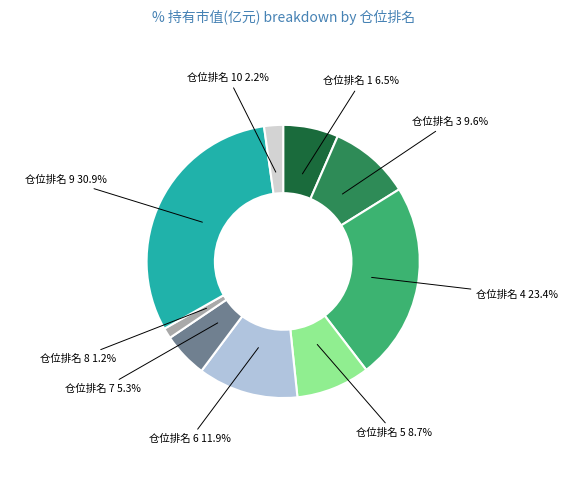

Approximately how many times larger is the value at 仓位排名 7 compared to 仓位排名 5?

0.6